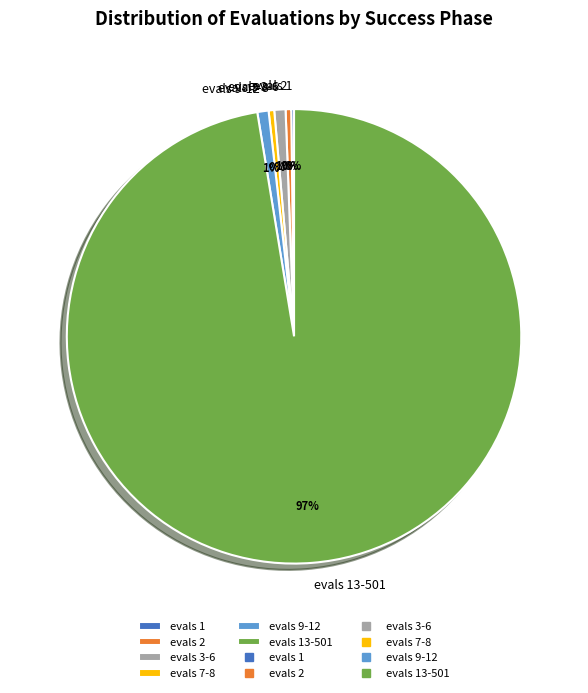

Does any single category account for the majority?

Yes